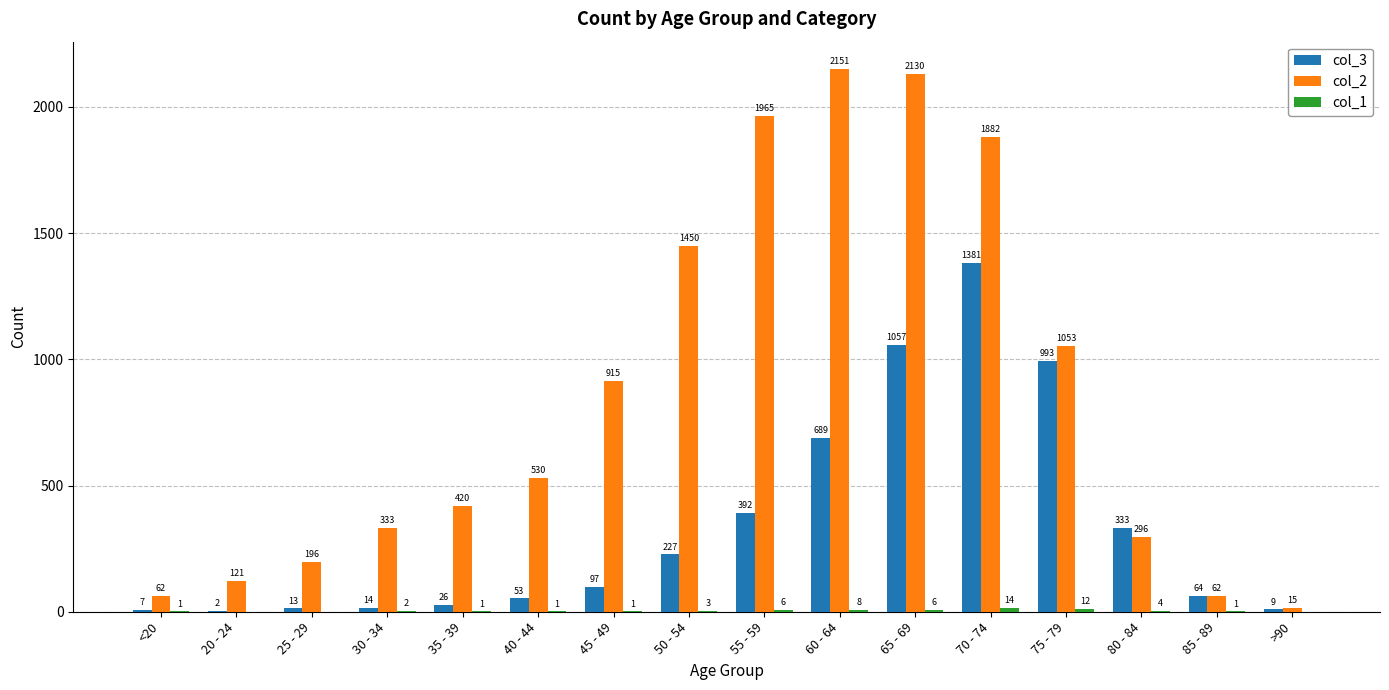

Which label corresponds to the largest value in the chart?

60 - 64